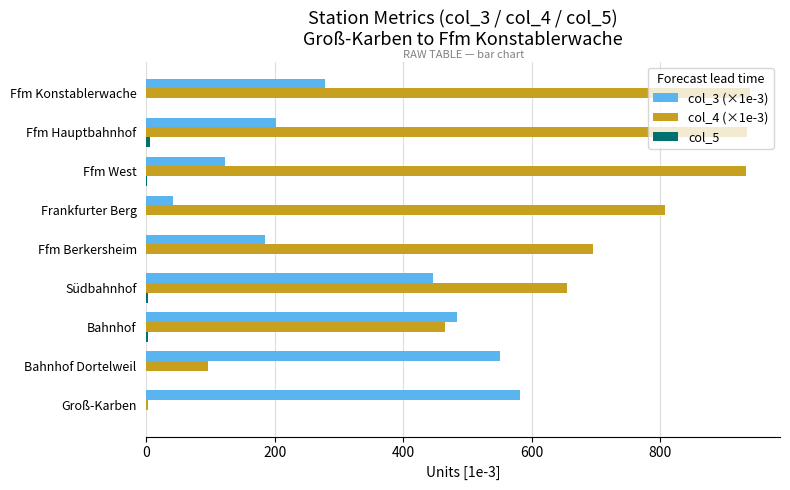

What is the maximum value shown in the chart?

939.8